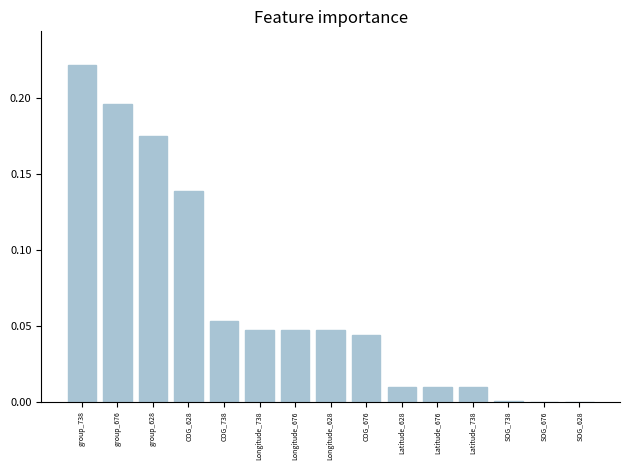

The value at Latitude_738 is 0.0. True or false?

True